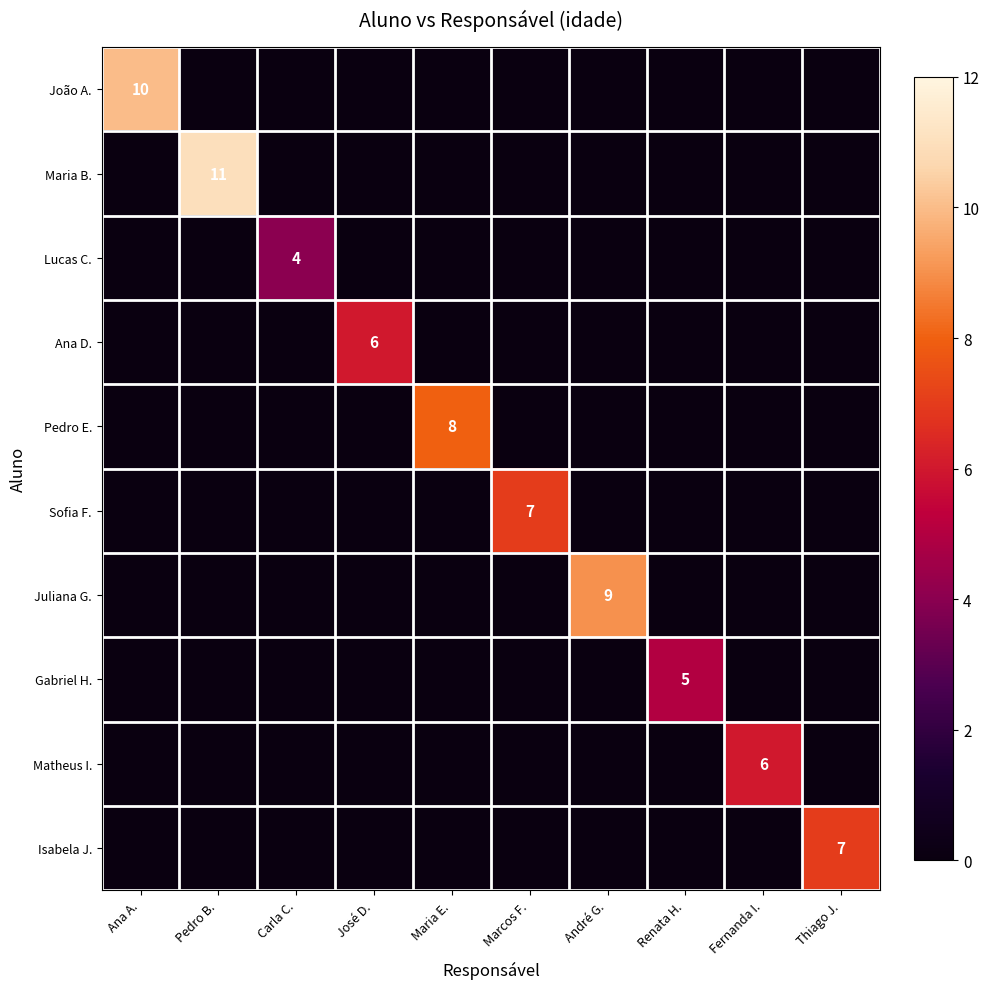

Which series has the largest range (max minus min)?

Maria B.